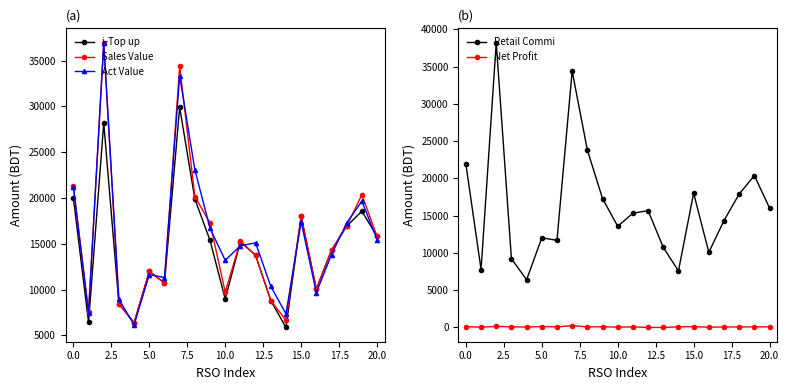

What is the value of the Retail Commi point at the 3rd from the left?

38228.0